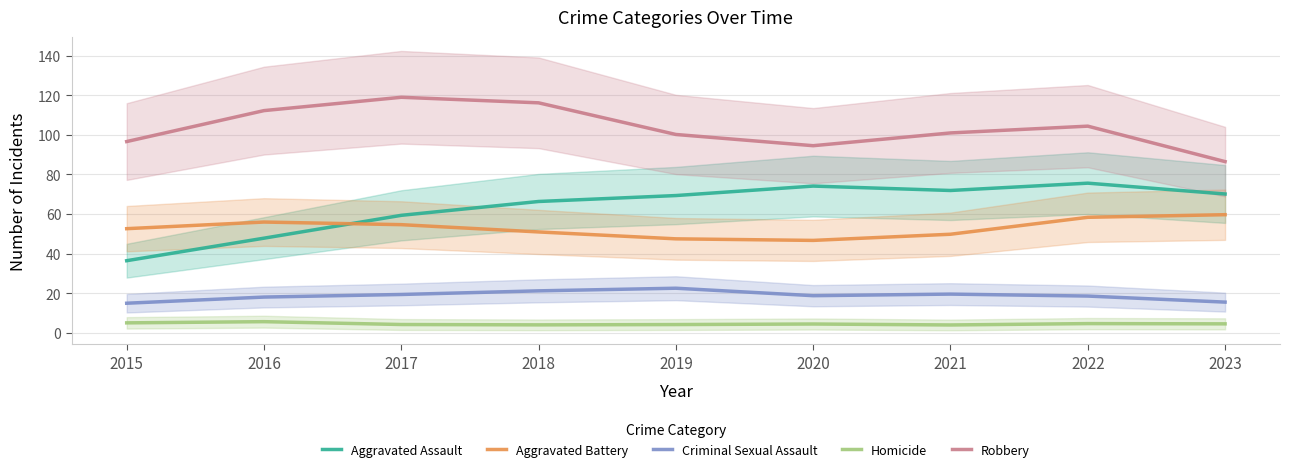

Reading left to right, extract all data points from this chart.

Aggravated Assault: 36.4	47.8	59.3	66.3	69.3	74.1	71.9	75.6	70.1
Aggravated Battery: 52.6	55.9	54.6	50.9	47.5	46.7	49.8	58.3	59.7
Criminal Sexual Assault: 14.9	18.0	19.3	21.2	22.5	18.7	19.5	18.5	15.5
Homicide: 5.0	5.6	4.1	3.9	4.1	4.4	3.9	4.6	4.5
Robbery: 96.7	112.3	119.0	116.2	100.2	94.6	101.0	104.4	86.5